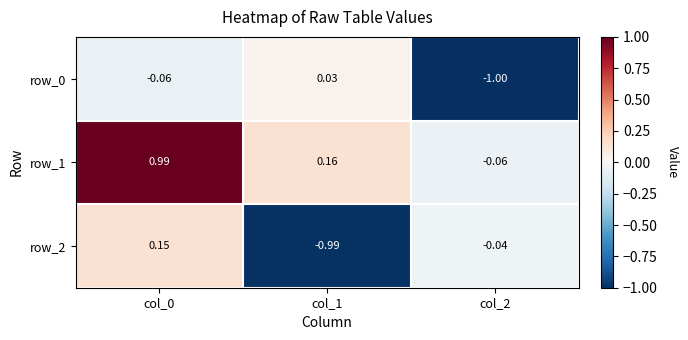

Is the value of row_0 at col_2 greater than the value of row_2 at col_2?

No